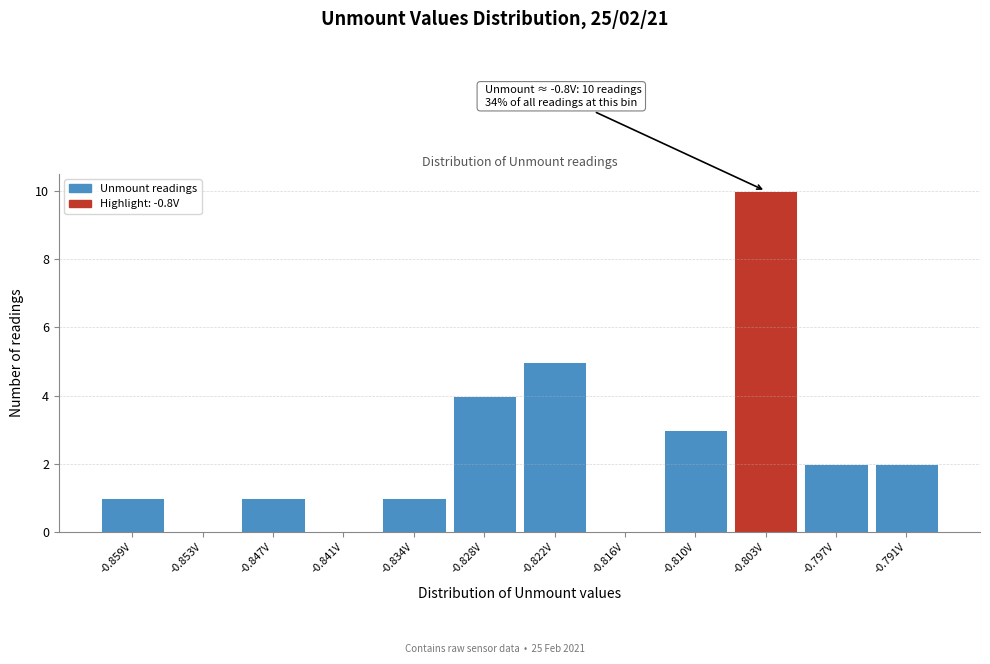

Reading right to left, what are all the values shown in this chart?

-0.791V=2	-0.797V=2	-0.803V=10	-0.810V=3	-0.816V=0	-0.822V=5	-0.828V=4	-0.834V=1	-0.841V=0	-0.847V=1	-0.853V=0	-0.859V=1